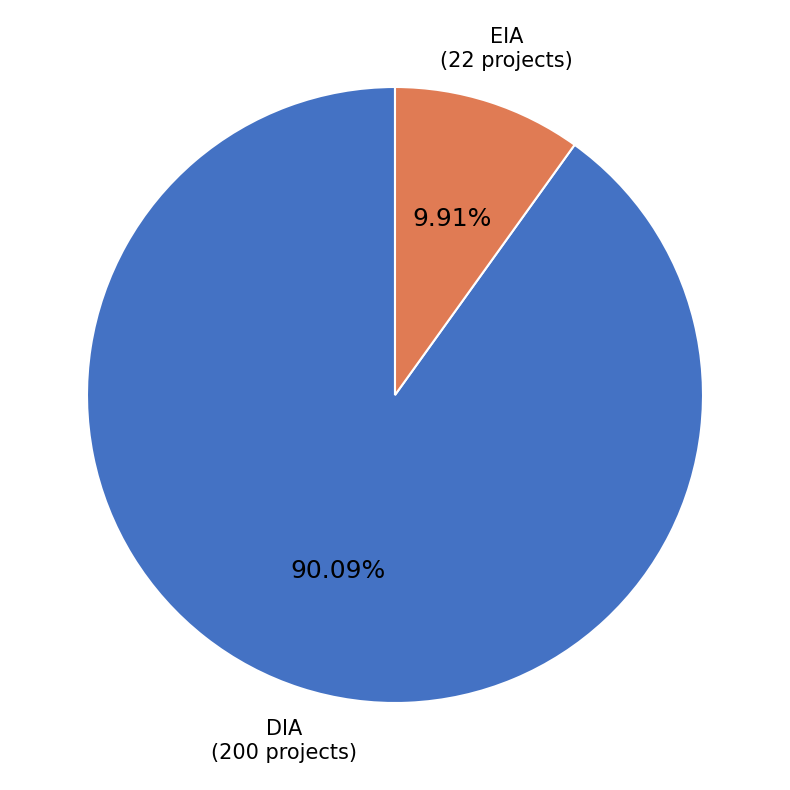

Which slice is the smallest?

EIA